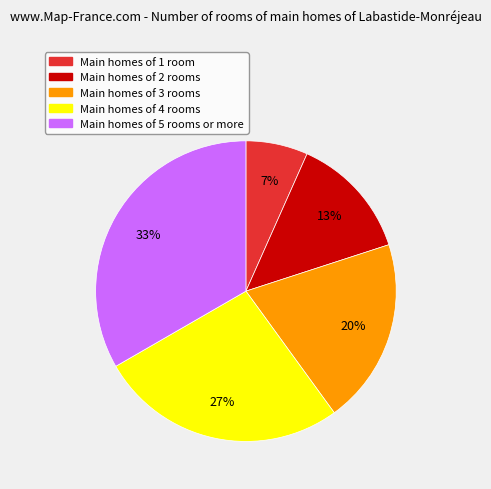

To the nearest percent, what is the average slice percentage?

20%